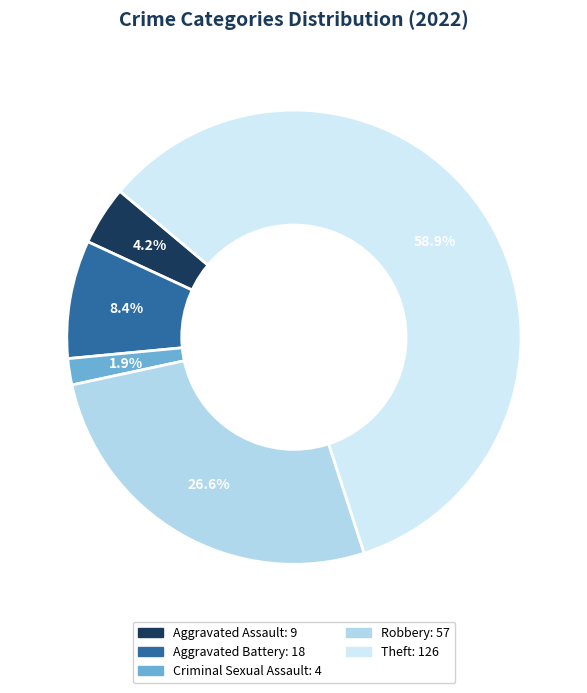

What is the largest slice in the pie chart?

Theft